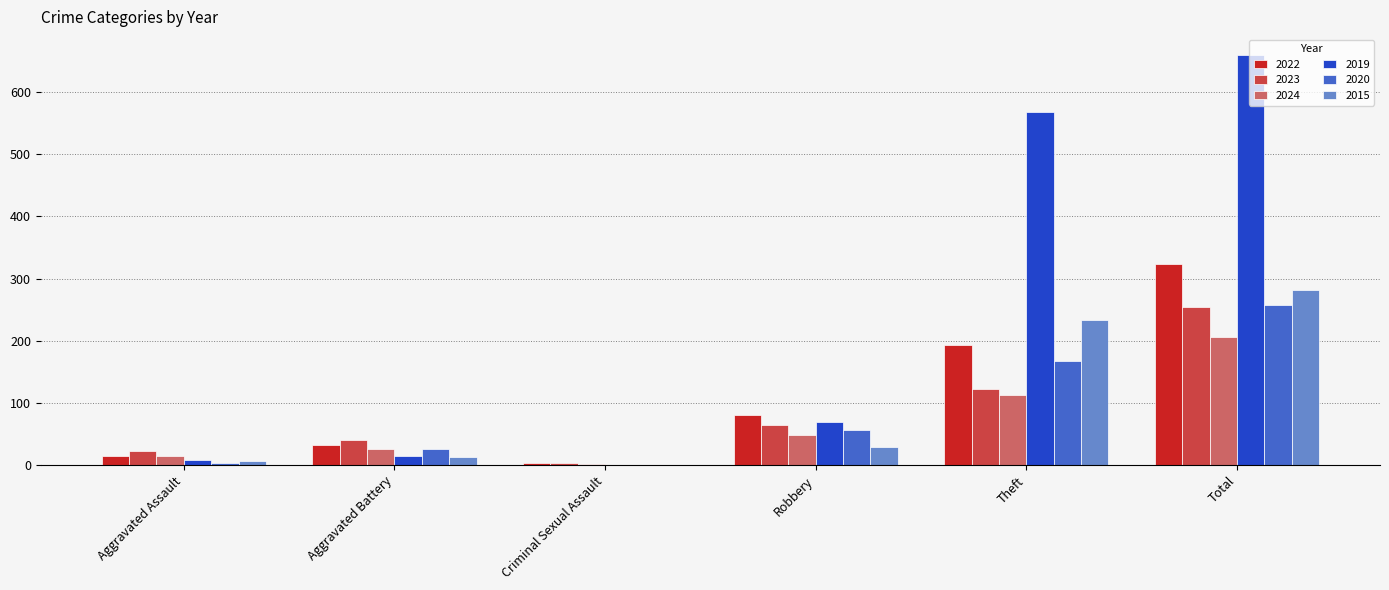

Which series changed the most between Aggravated Battery and Theft?

2019